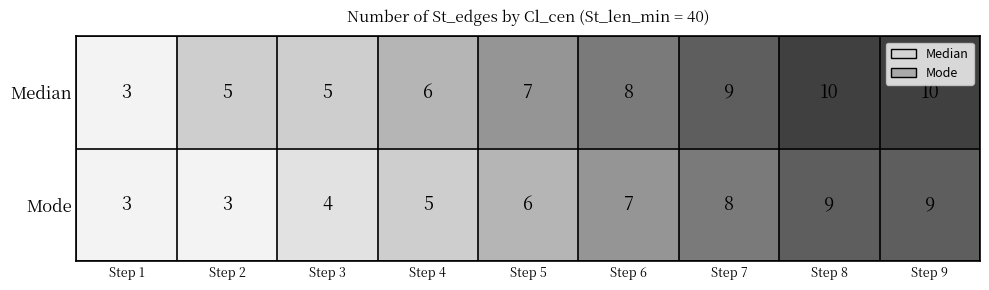

What is the smallest value displayed?

3